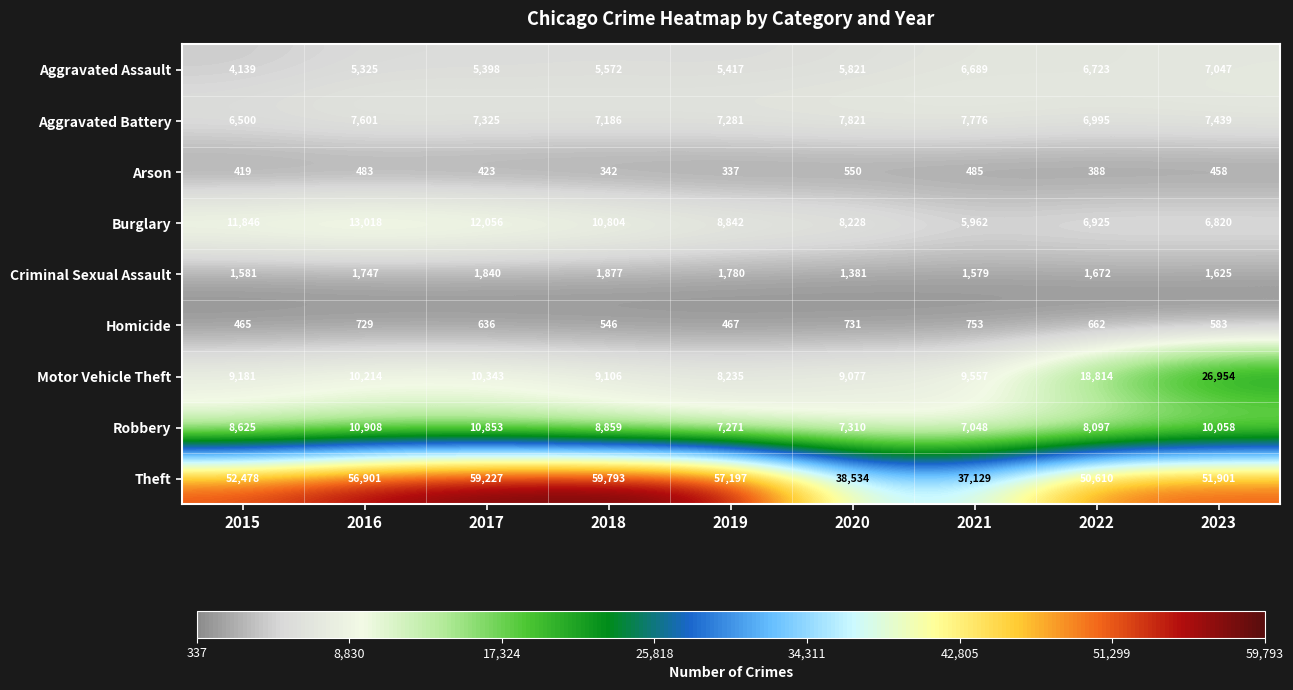

At how many categories does at least one series exceed 52589?

4